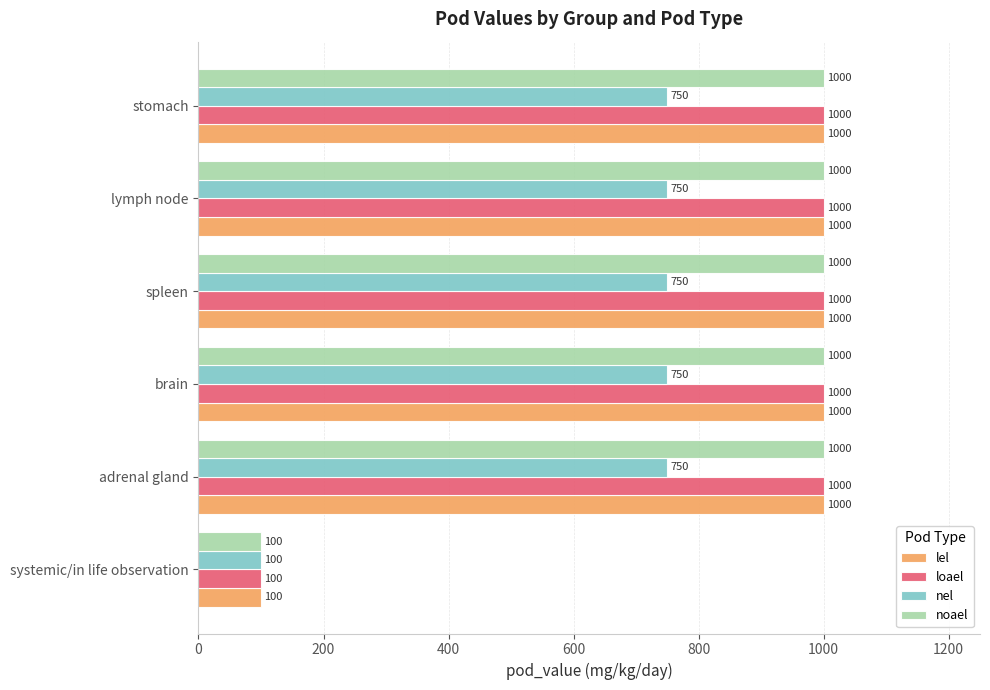

The value of nel at spleen is 750. True or false?

True